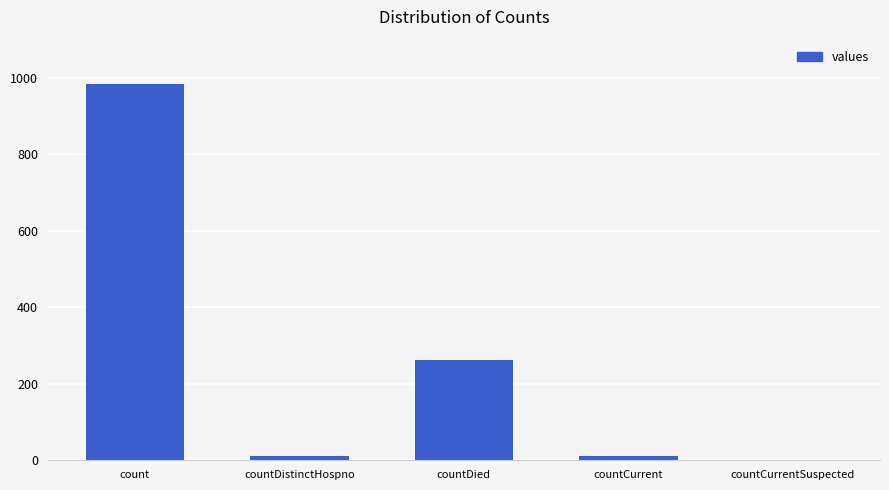

How many positive values are there?

4